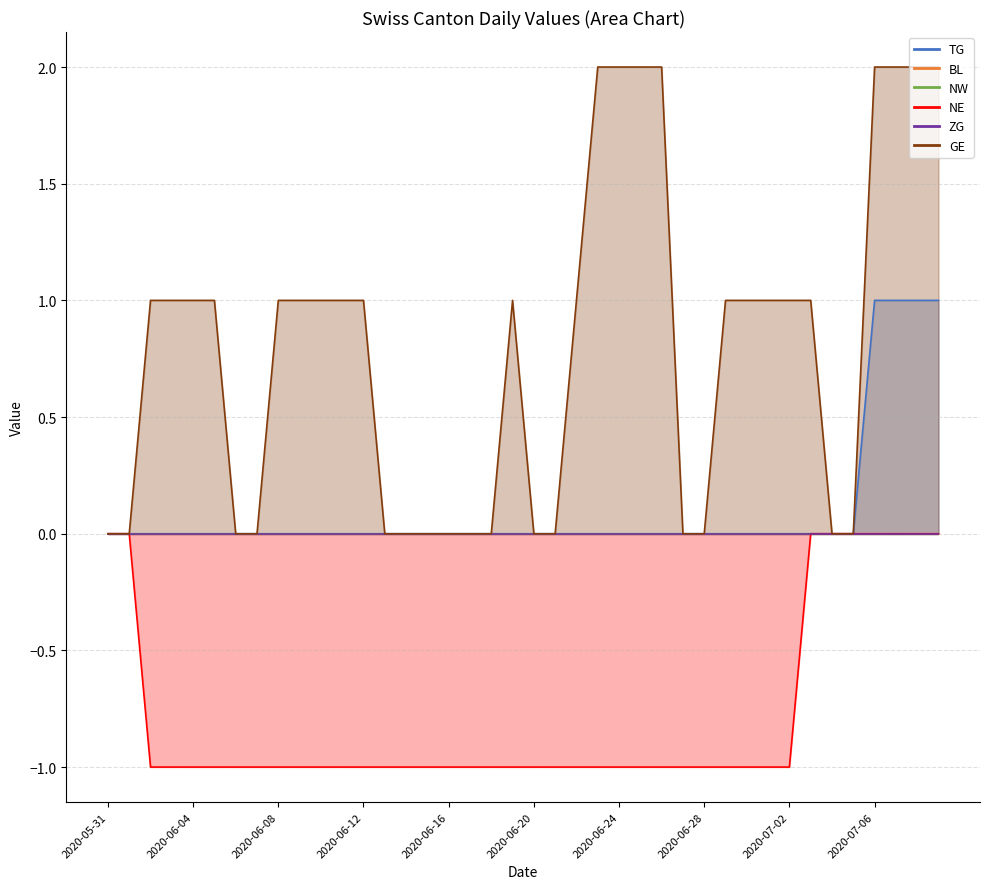

What is the difference between the maximum and minimum values in the GE series?

2